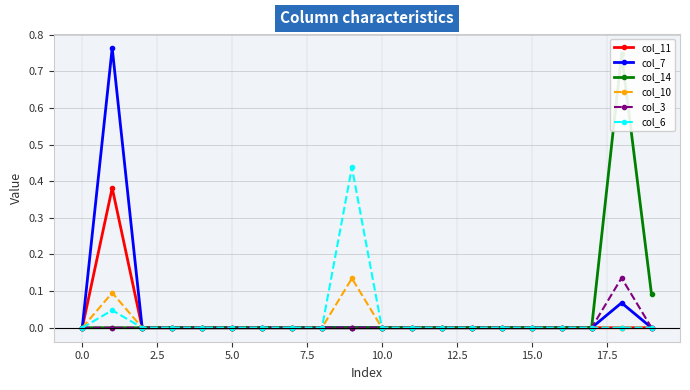

True or false: col_6 and col_3 cross at least once.

False